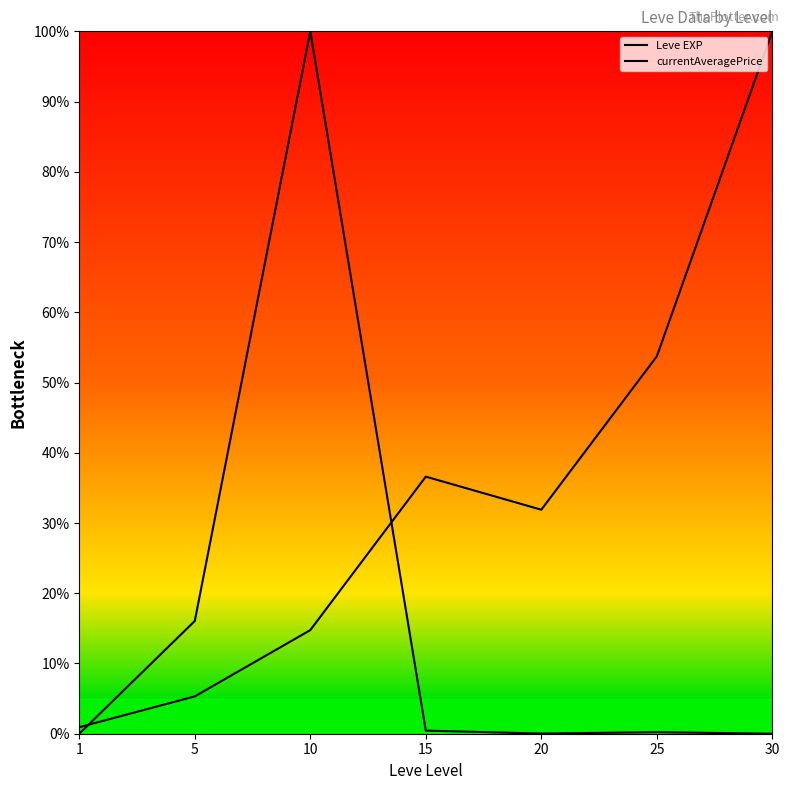

Reading left to right, extract all data points from this chart.

Leve EXP: 1=0.9	5=5.3	10=14.7	15=36.6	20=31.9	25=53.7	30=100.0
currentAveragePrice: 1=0.0	5=16.1	10=100.0	15=0.4	20=0.0	25=0.2	30=0.0